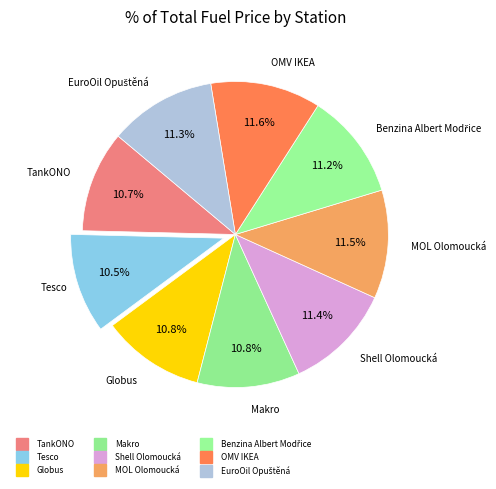

How many segments does this pie chart have?

9